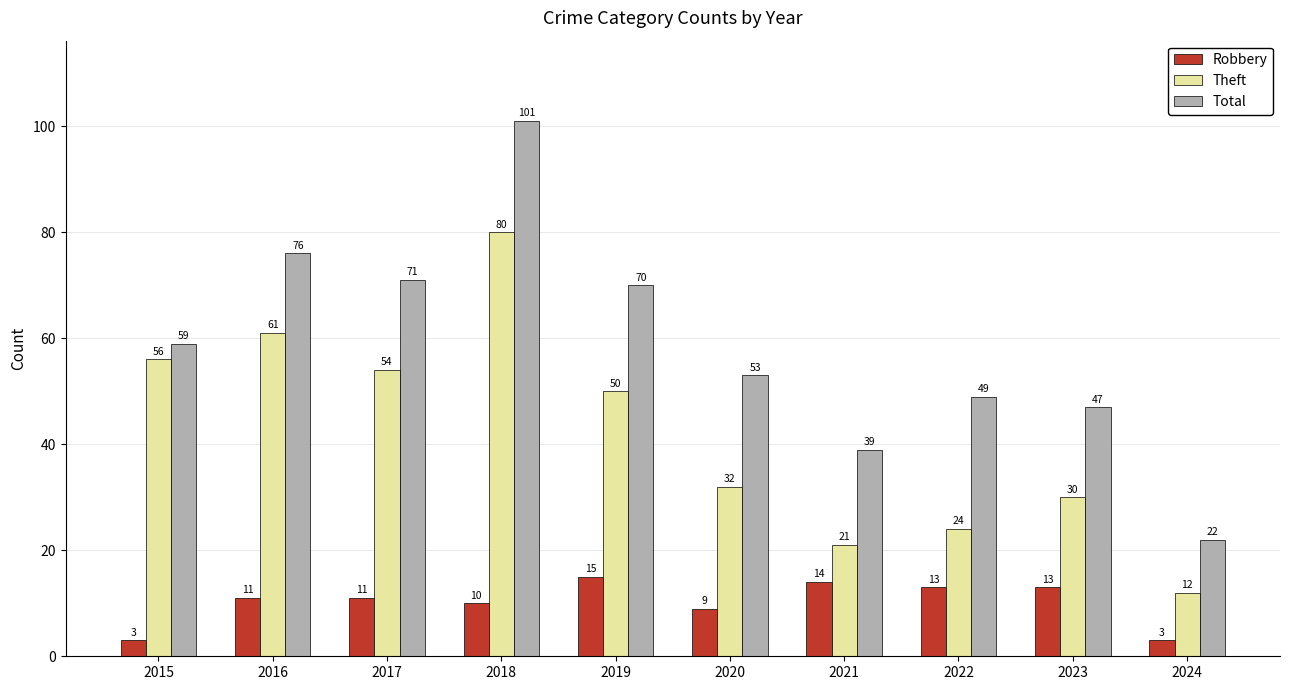

How many data points does each series have?

10